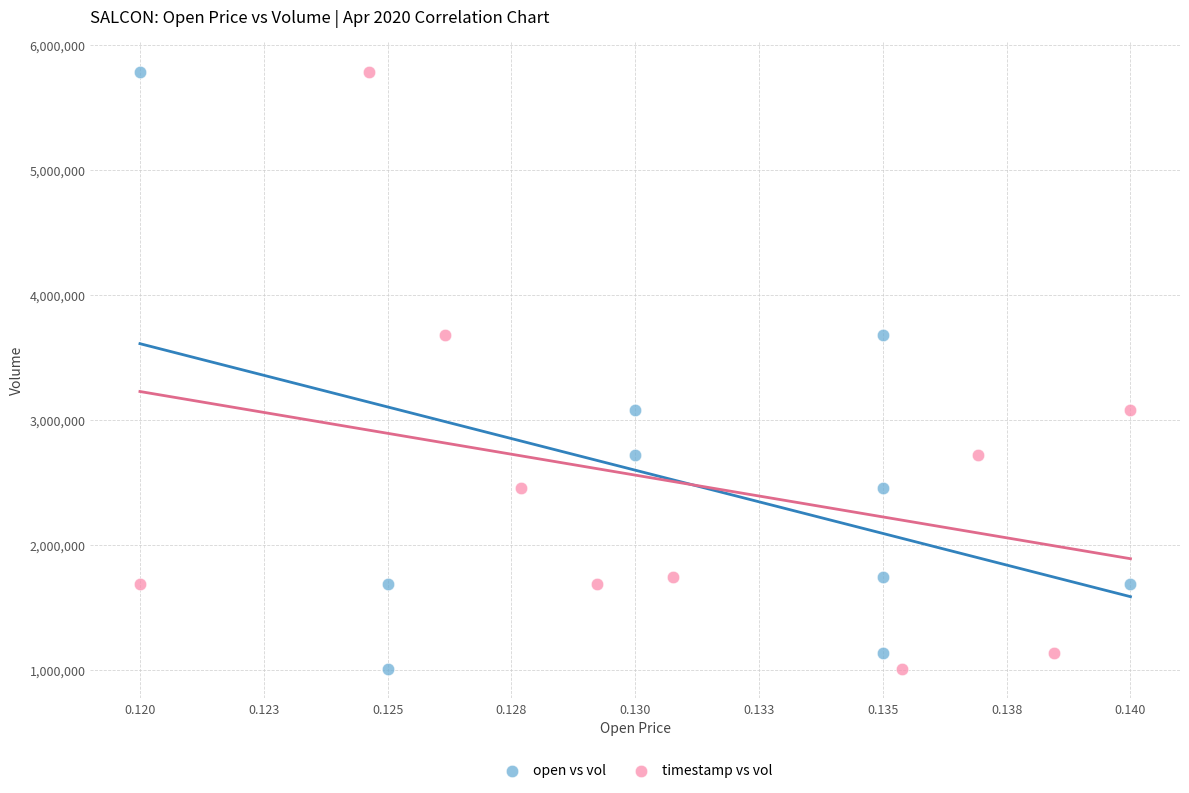

What are all the series names shown in the legend?

open vs vol, timestamp vs vol